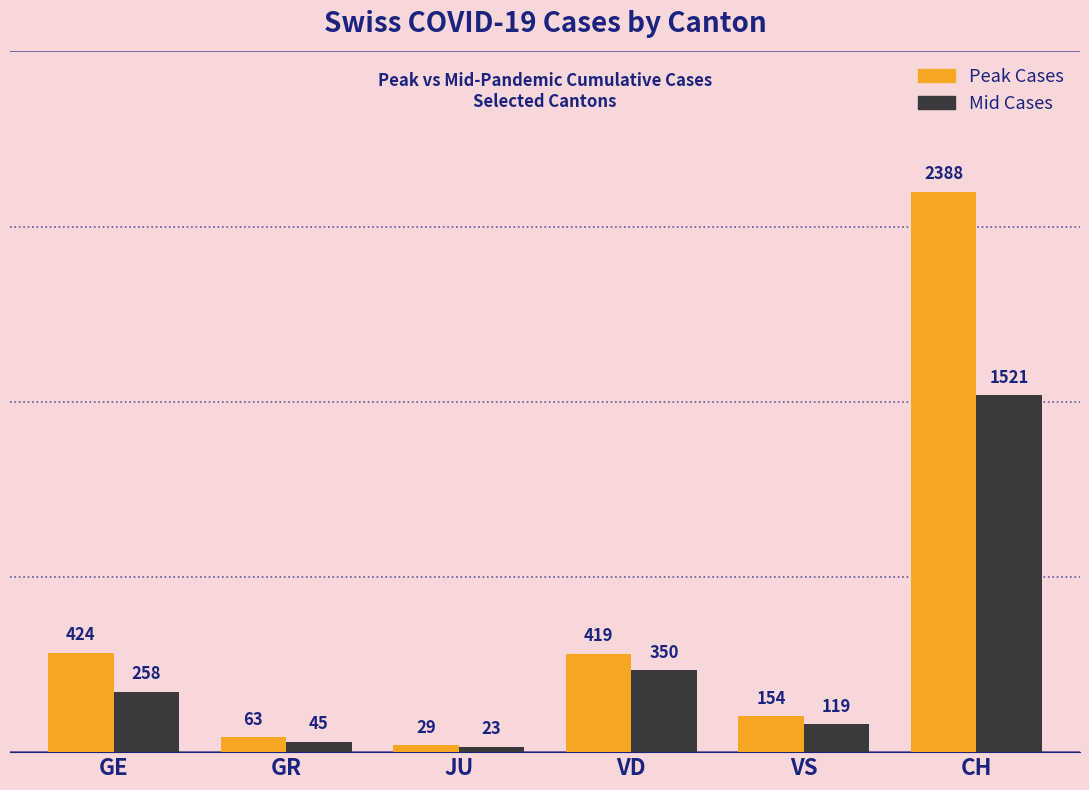

How many values in the Peak Cases series are below 419?

3